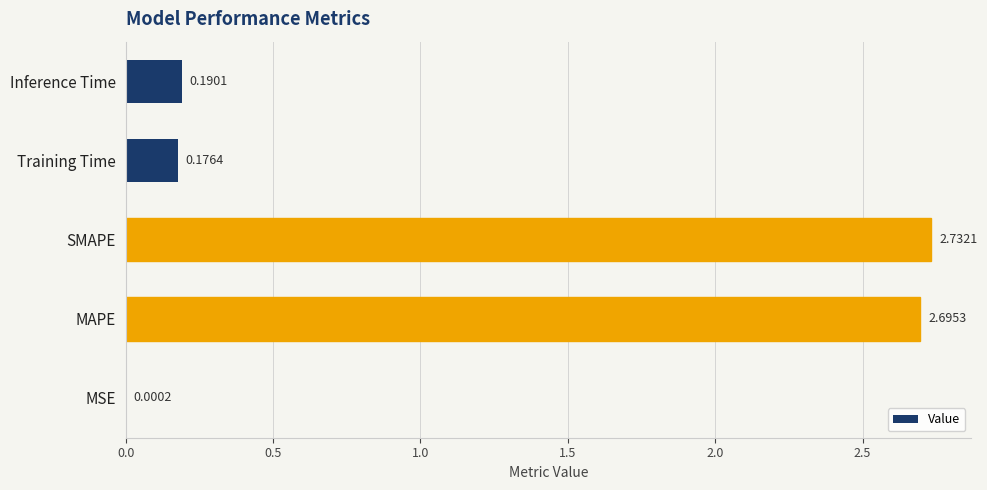

Which has a higher value, Training Time or MSE?

Training Time